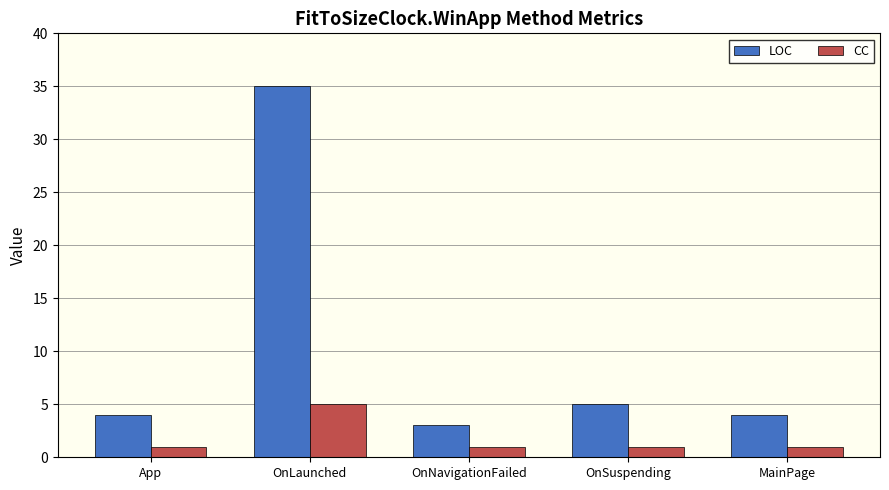

What is the greatest value displayed?

35